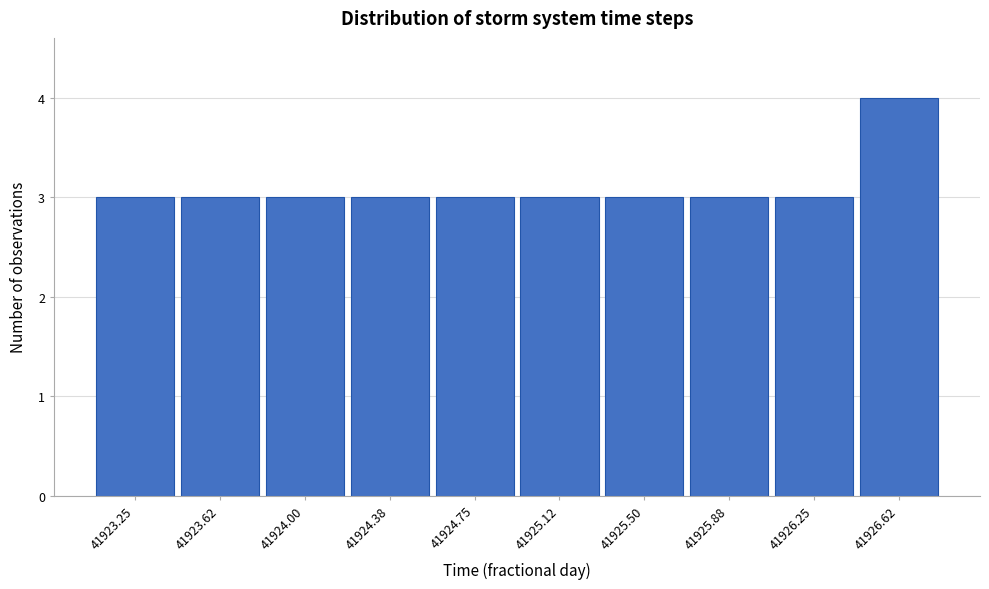

Reading right to left, transcribe all the data shown in this chart.

41926.62=4	41926.25=3	41925.88=3	41925.50=3	41925.12=3	41924.75=3	41924.38=3	41924.00=3	41923.62=3	41923.25=3